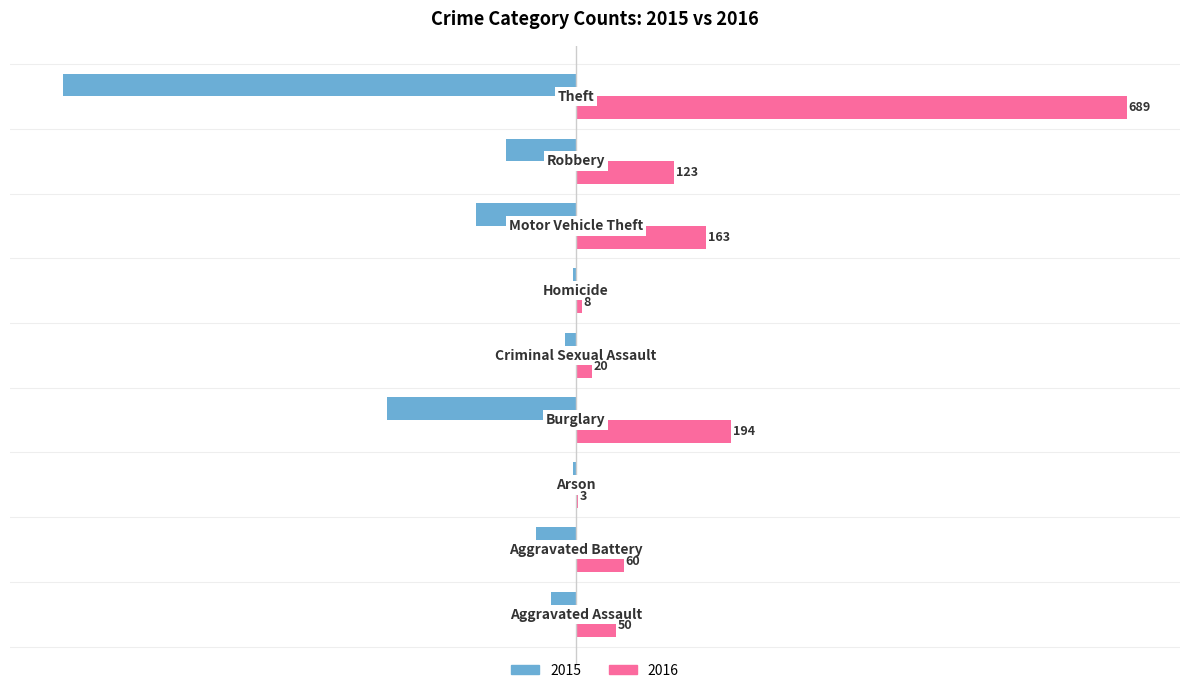

What is the highest value of the 2015 series?

-3